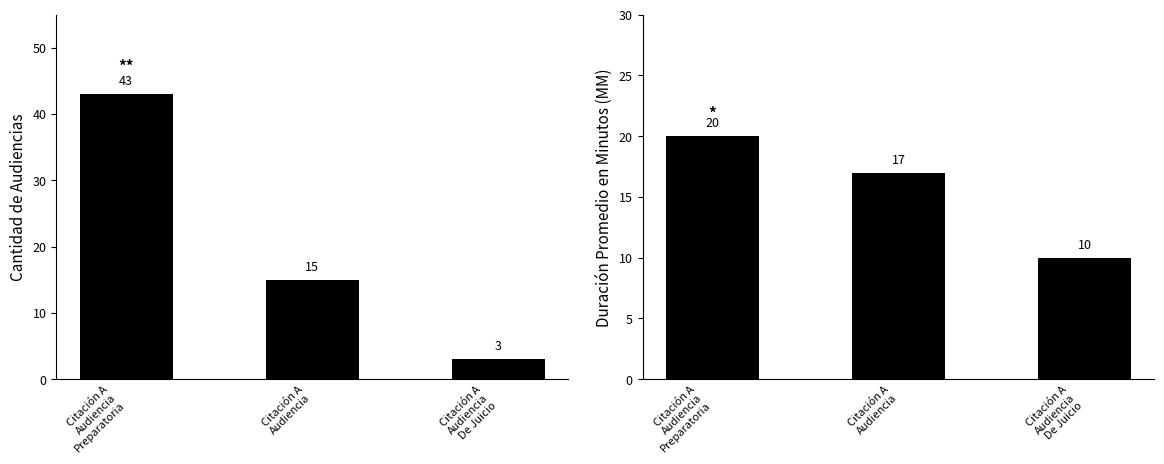

Which series has the largest total across all categories?

Cantidad de Audiencias